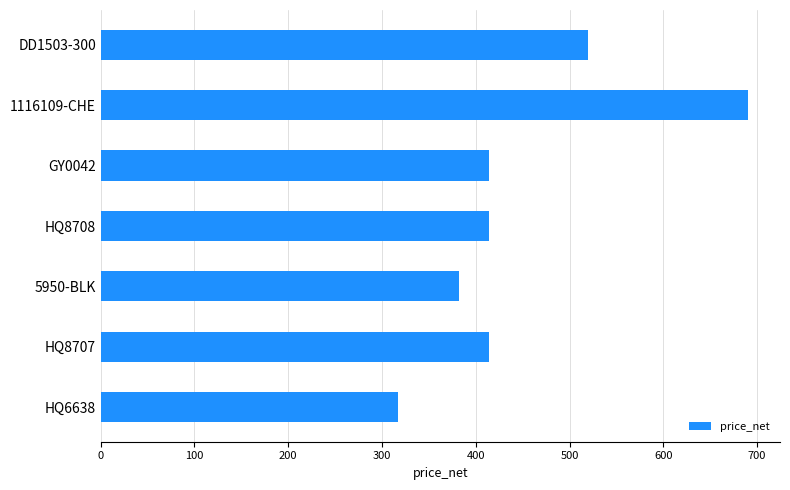

Reading top to bottom, transcribe all the data shown in this chart.

DD1503-300=520.0	1116109-CHE=690.0	GY0042=414.6	HQ8708=414.6	5950-BLK=382.1	HQ8707=414.6	HQ6638=317.1